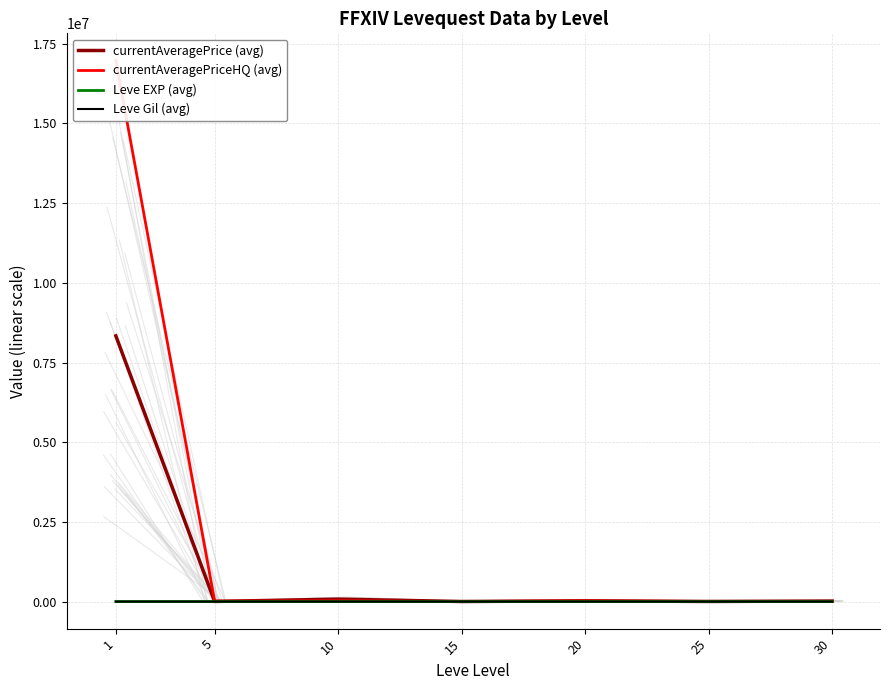

Between which two adjacent categories do Leve EXP (avg) and Leve Gil (avg) first intersect?

1 and 5